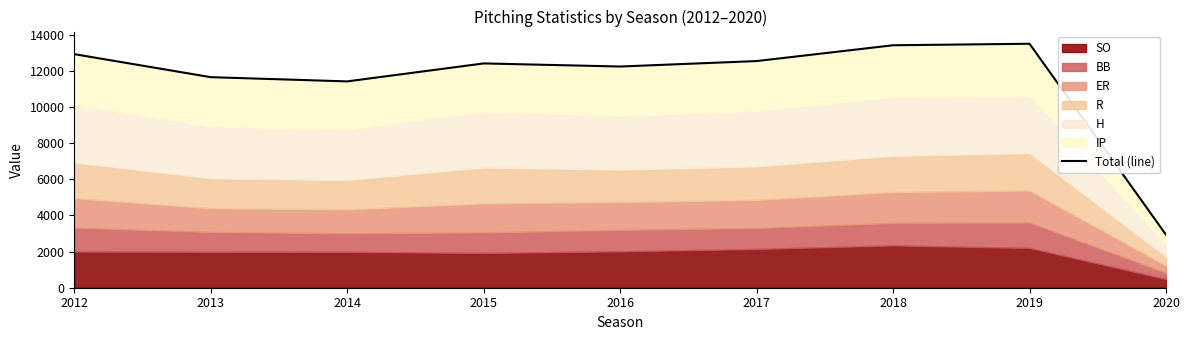

How many interior local valleys (lower than both neighbors) does the data have?

2